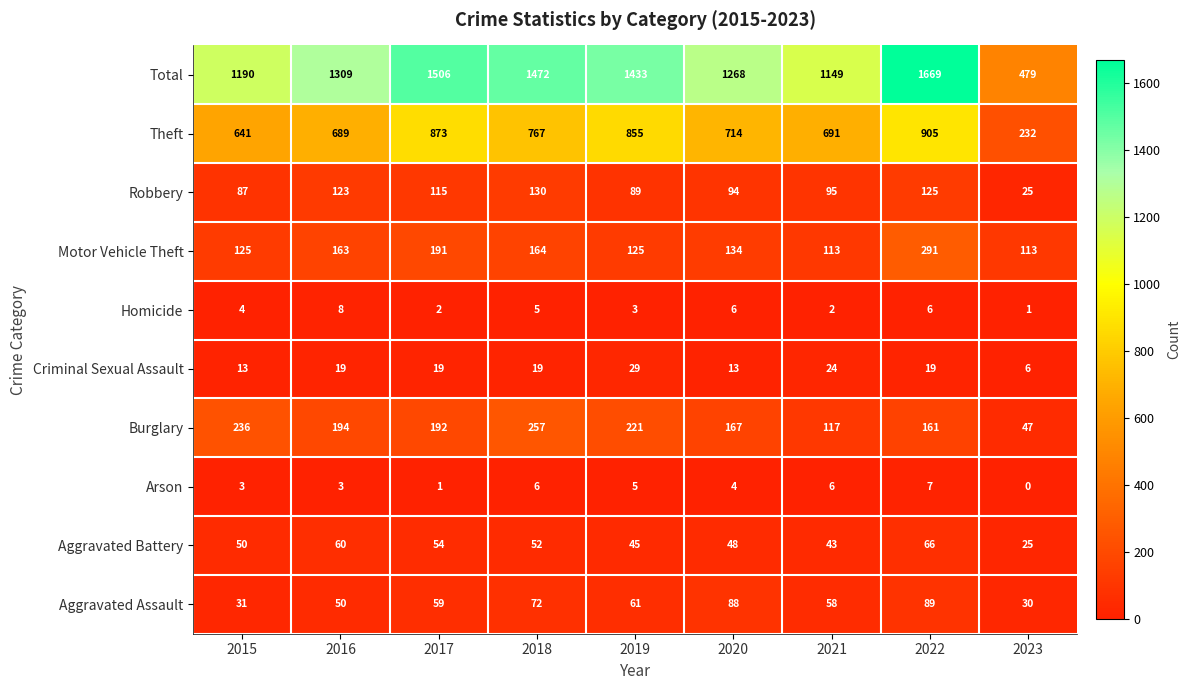

Where is Burglary nearest to the value 152?

2022